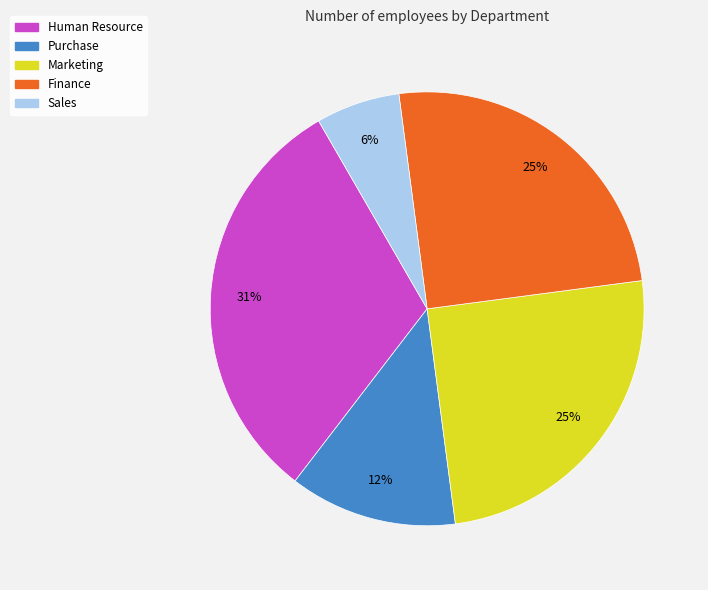

True or false: Purchase accounts for 26% of the total.

False